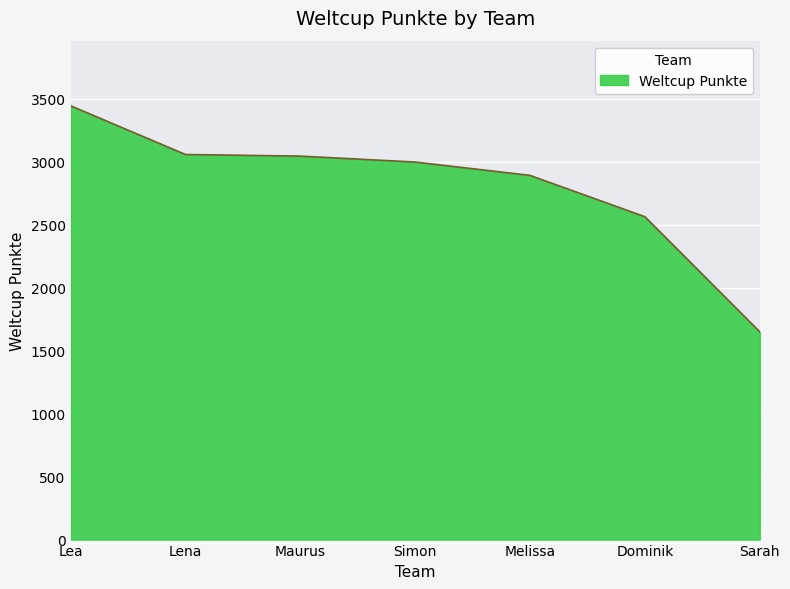

The chart shows a value of 3758 at Dominik. True or false?

False